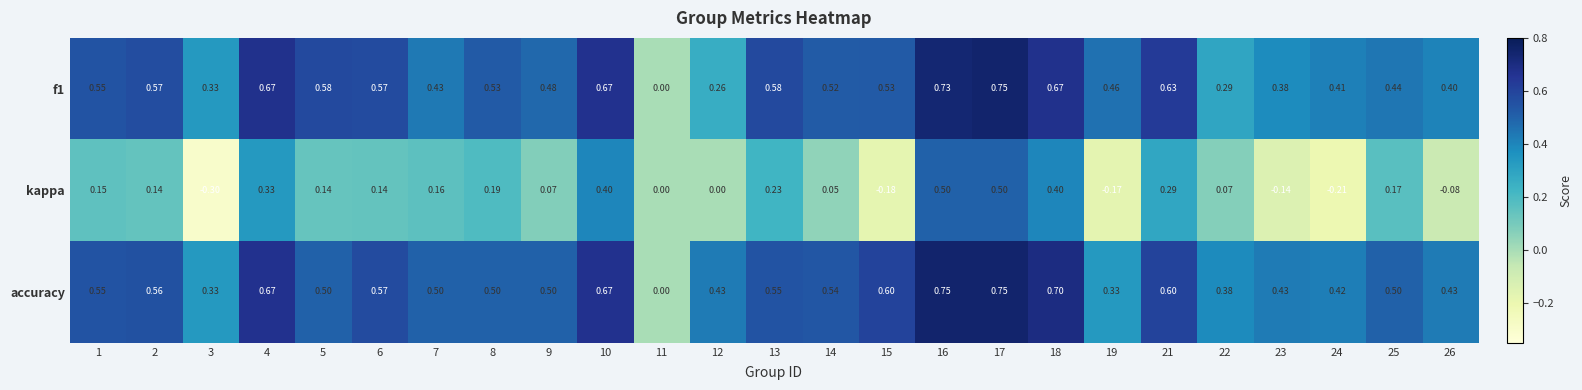

Between 16 and 18, which series saw the biggest shift?

kappa